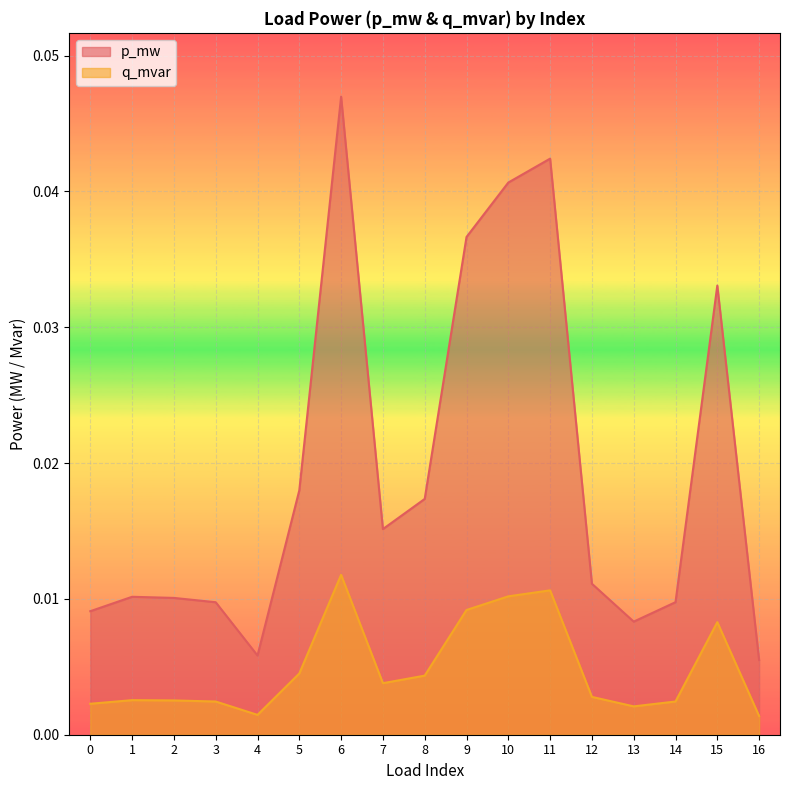

Where is the first local minimum for q_mvar?

4